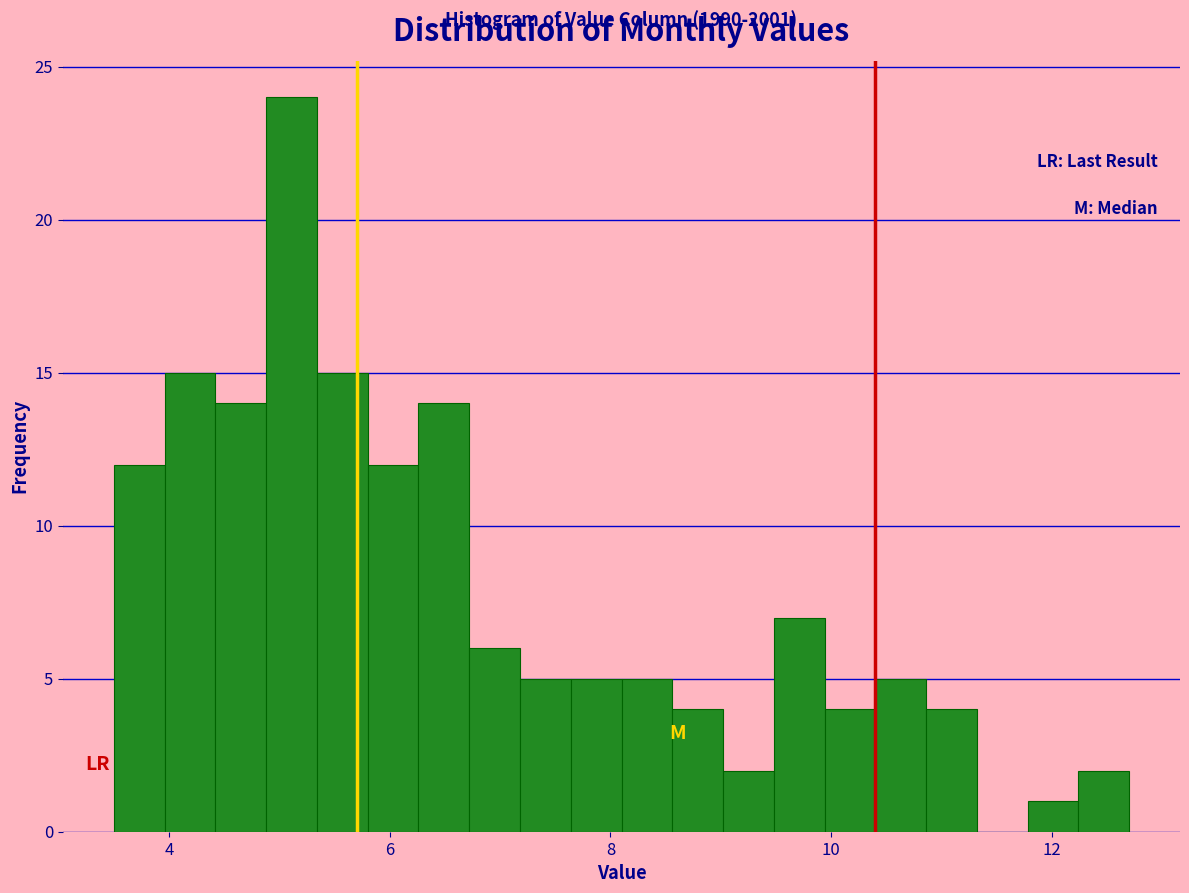

Read against the x-axis, roughly where is the centre of the tallest bar?

5.2